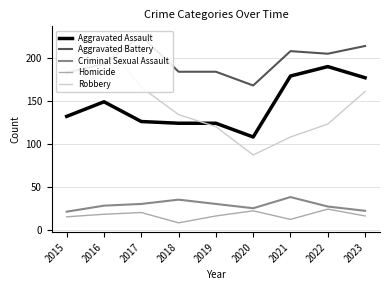

What is the maximum value shown in the chart?

226